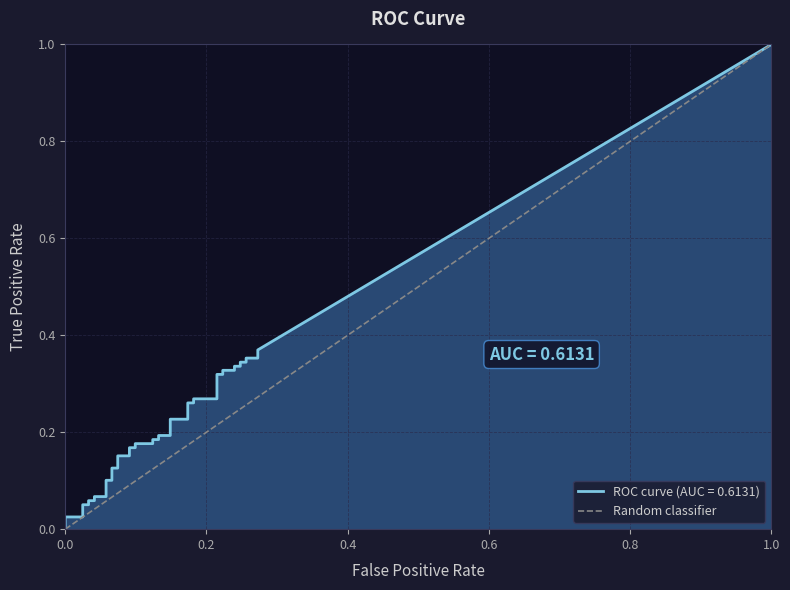

The value at 0.0 is -1. True or false?

False